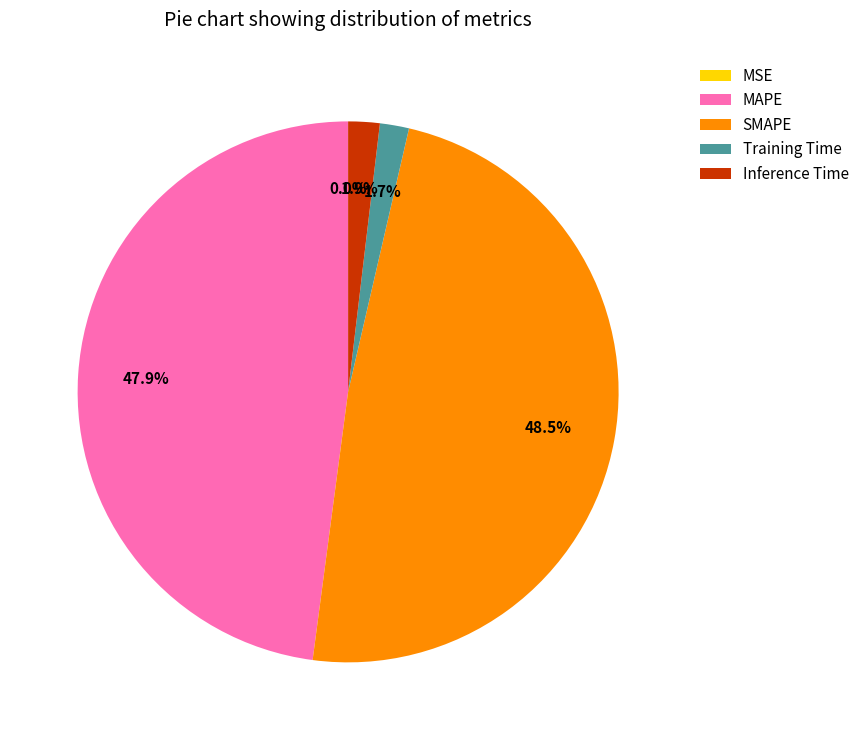

Which slice is the largest?

SMAPE